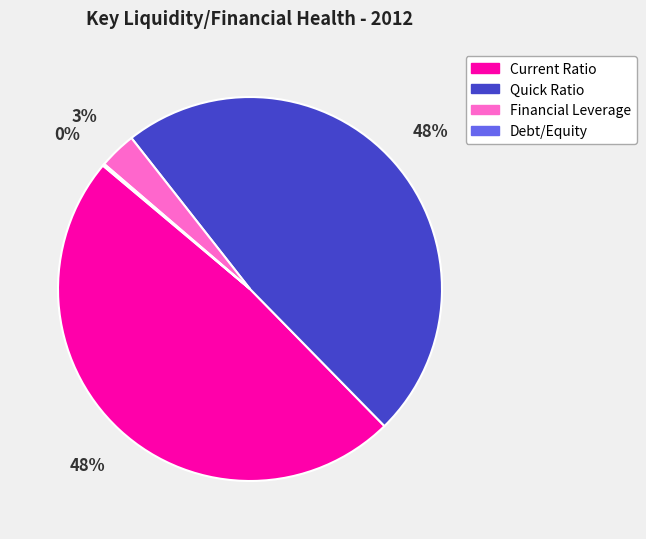

To the nearest percent, what is the average slice percentage?

25%